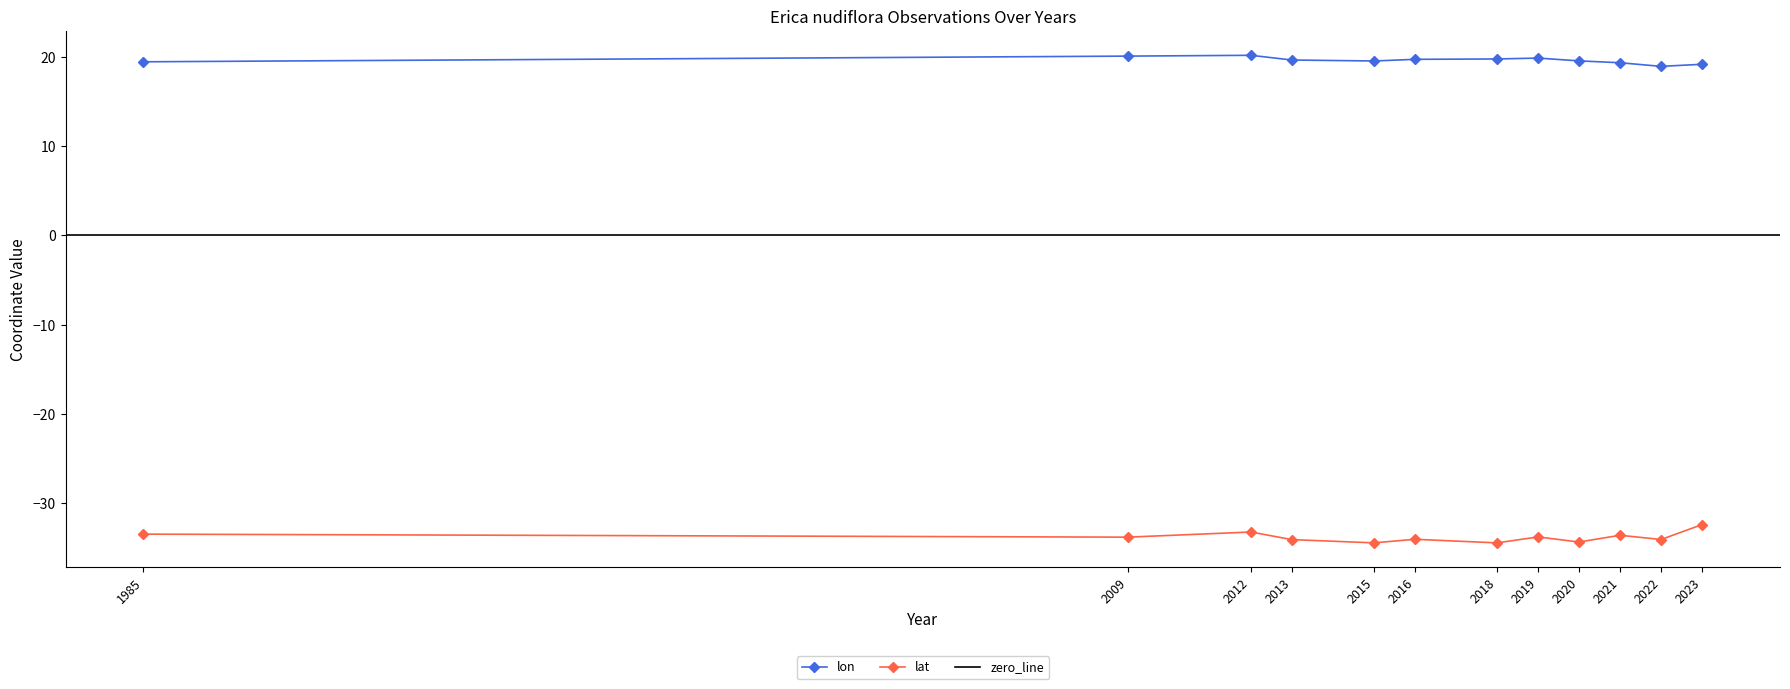

What is the difference between the highest and lowest values at 2023?

51.5